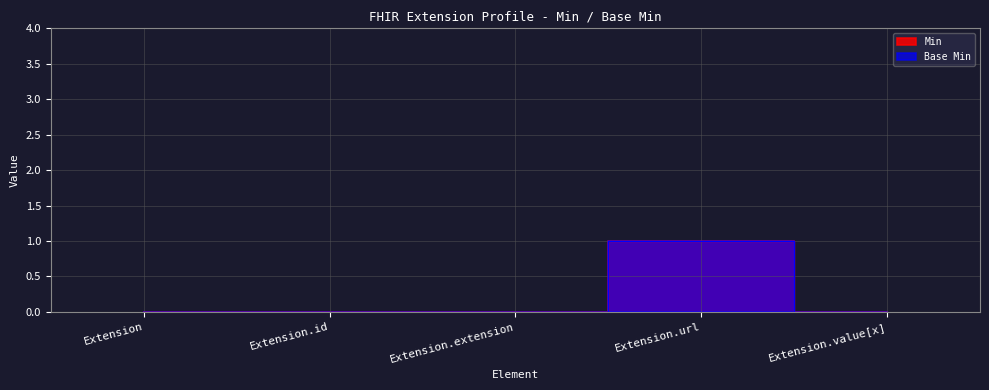

Is the value of Min at Extension.value[x] greater than the value of Base Min at Extension.id?

No